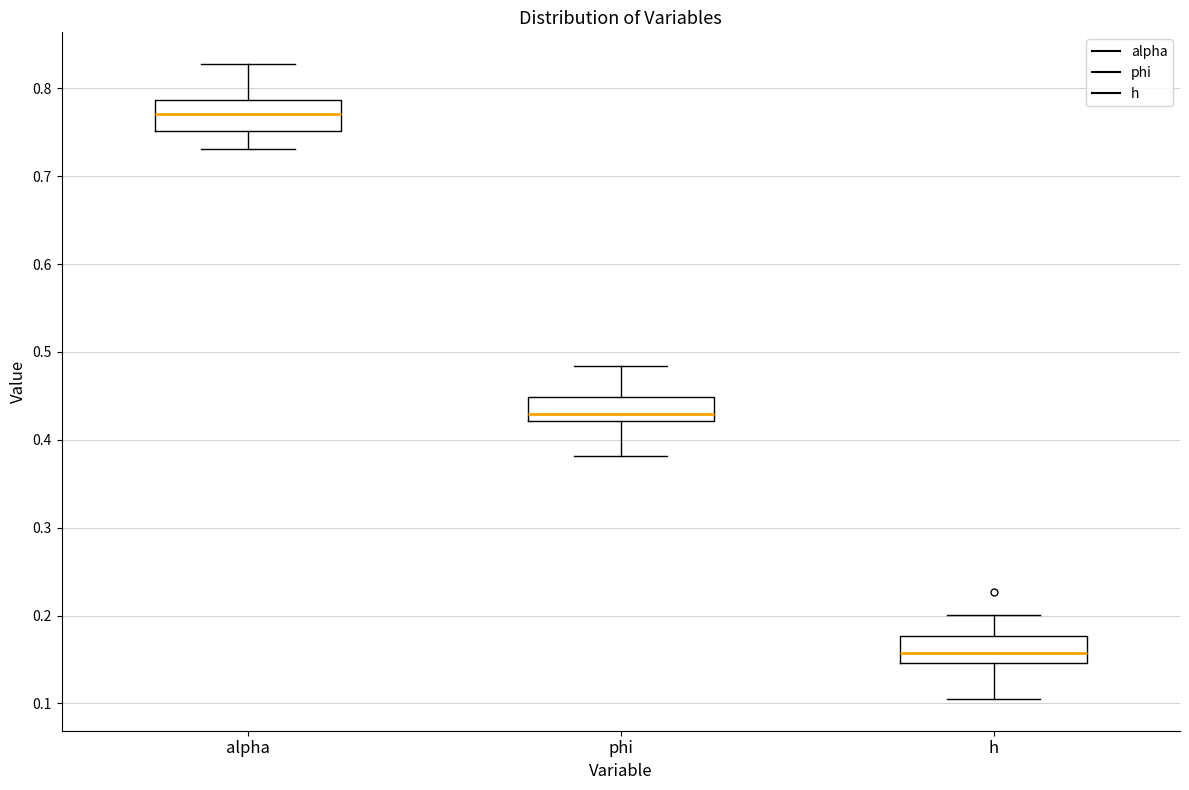

Where does the lower whisker of the box for h end on the y-axis? The values are not printed on the chart, so give them approximately, as read against the axis.

0.10